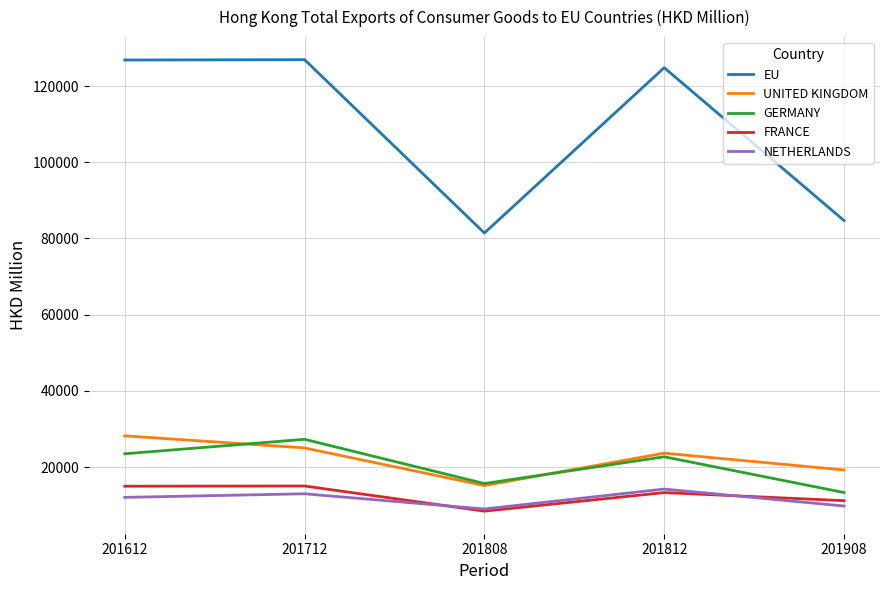

Between 201808 and 201812, which series saw the biggest shift?

EU